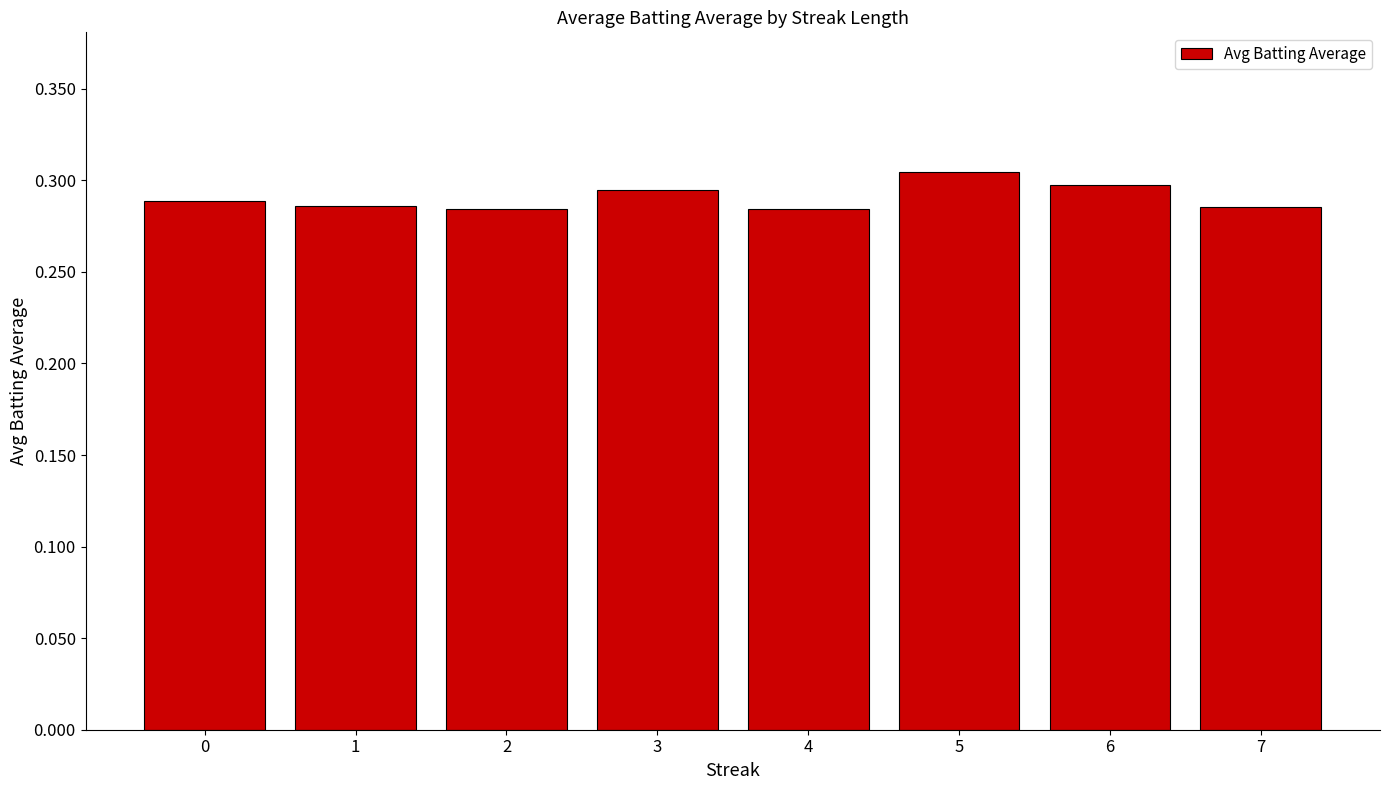

The chart shows a value of 0.3 at 0. True or false?

True